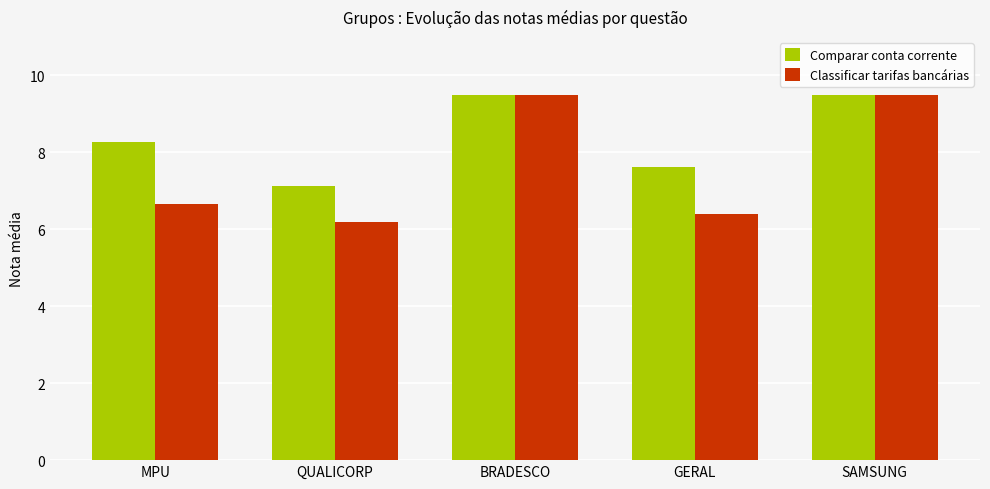

What is the highest value of the Classificar tarifas bancárias series?

9.5